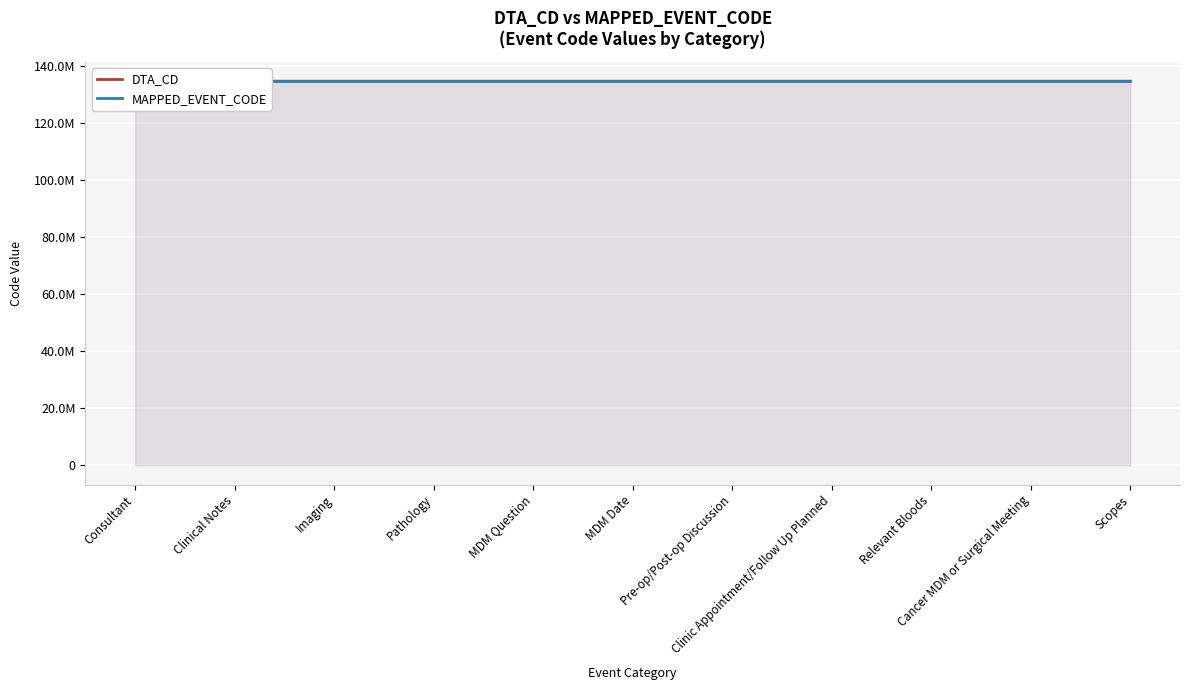

What is the total value across all series at MDM Date?

269333765